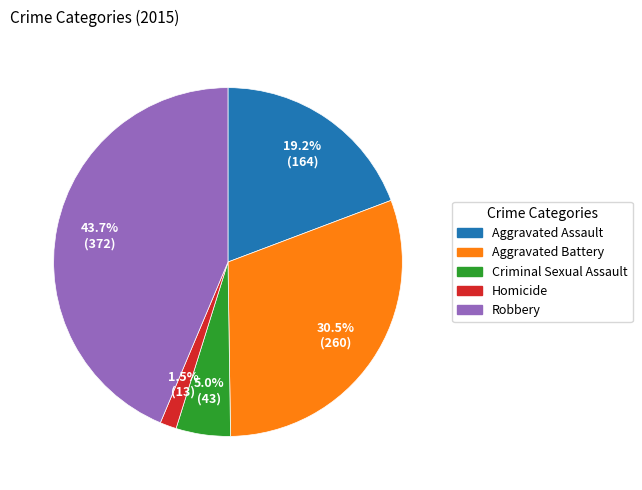

What percentage is NOT represented by Criminal Sexual Assault?

95.0%